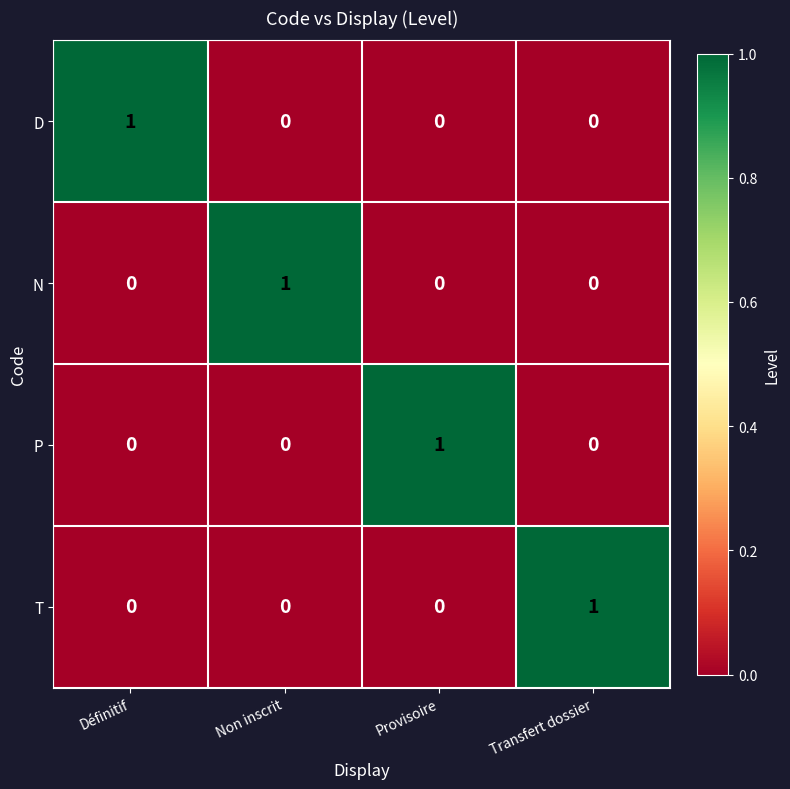

True or false: P has a value of 0 at Transfert dossier.

True